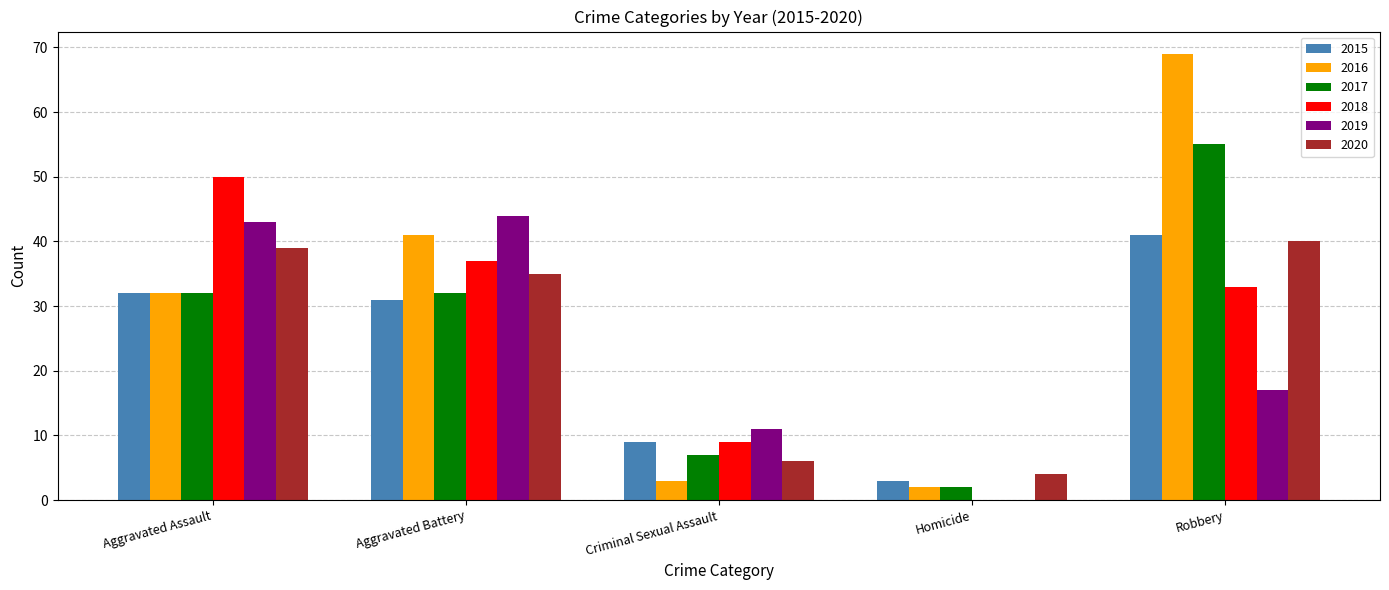

The value of 2015 at Criminal Sexual Assault is 2. True or false?

False